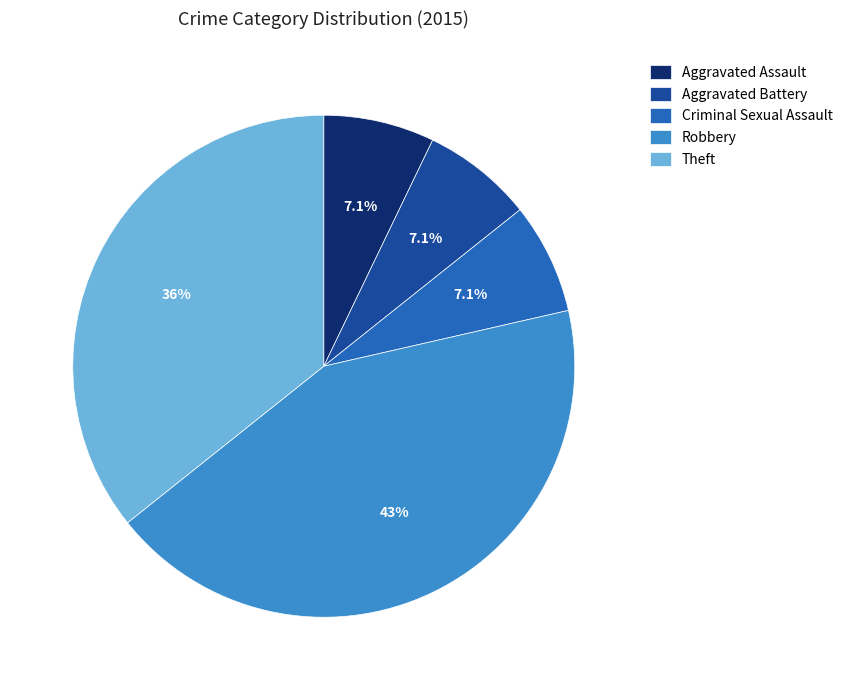

Which has a higher value, Aggravated Assault or Robbery?

Robbery